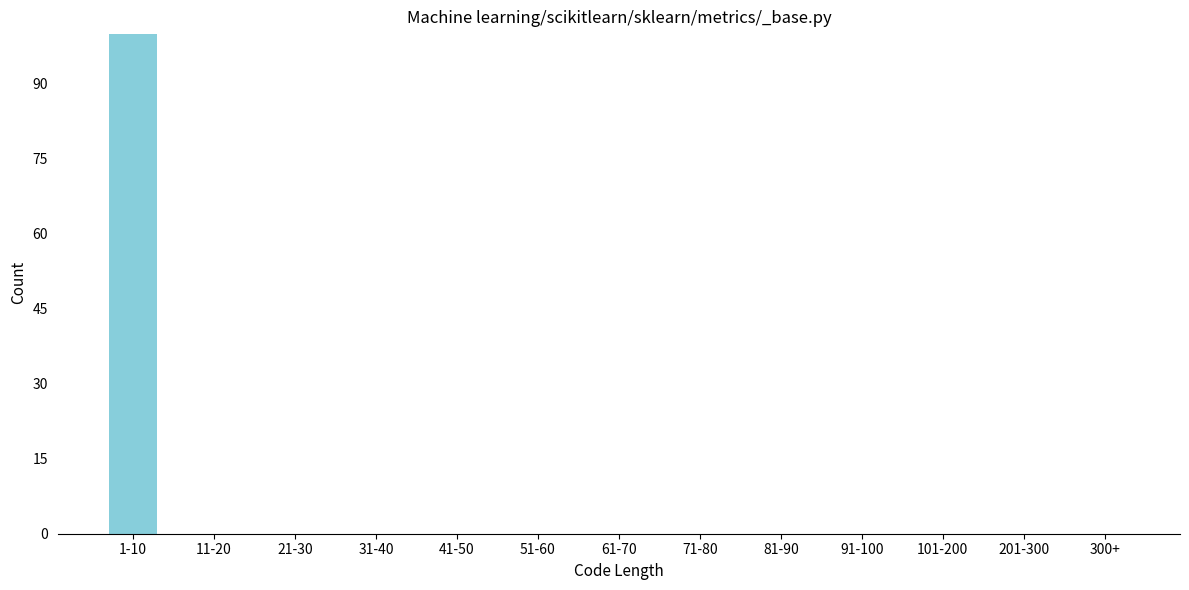

Reading right to left, what are all the values shown in this chart?

300+=0	201-300=0	101-200=0	91-100=0	81-90=0	71-80=0	61-70=0	51-60=0	41-50=0	31-40=0	21-30=0	11-20=0	1-10=100